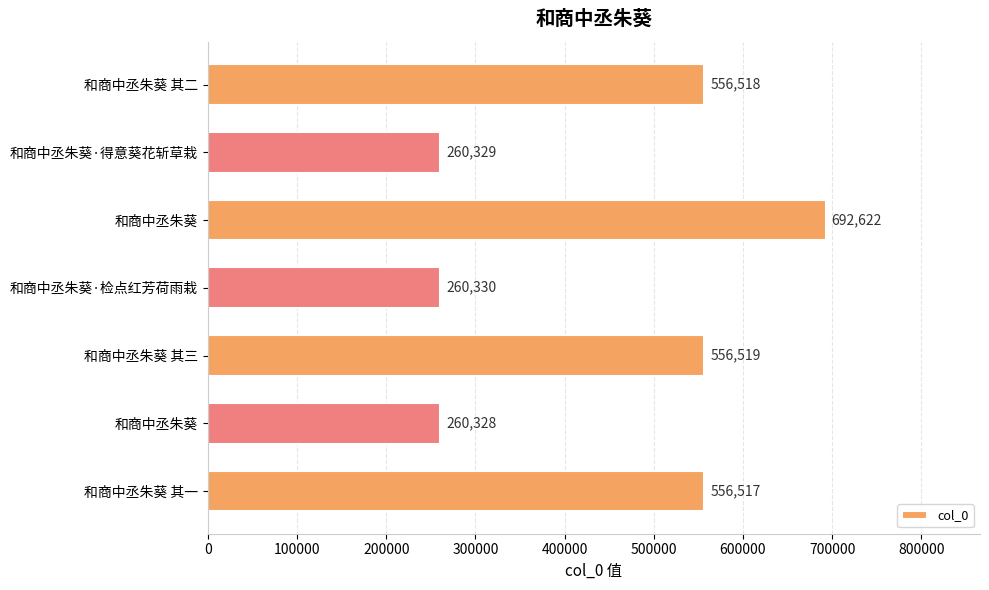

How many values are below 556517?

3